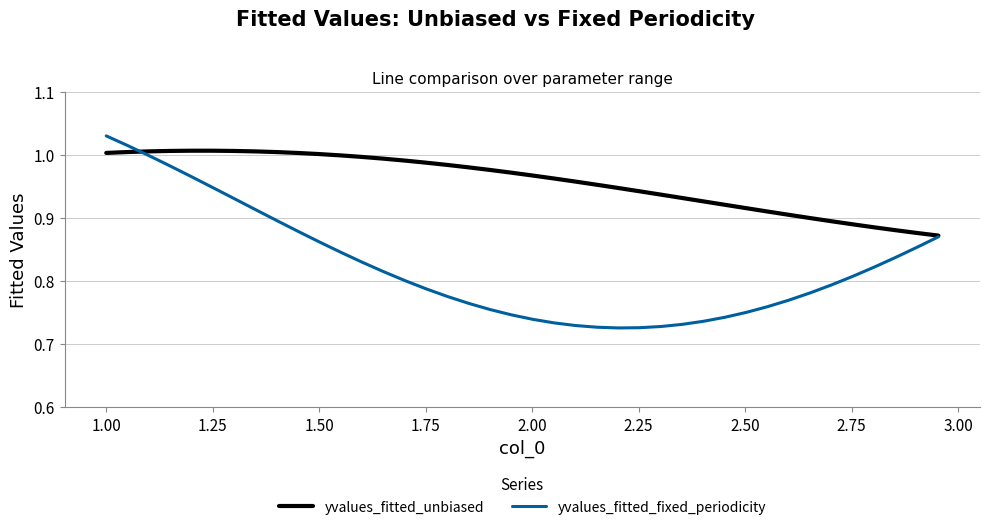

Which series has the widest spread of values?

yvalues_fitted_fixed_periodicity